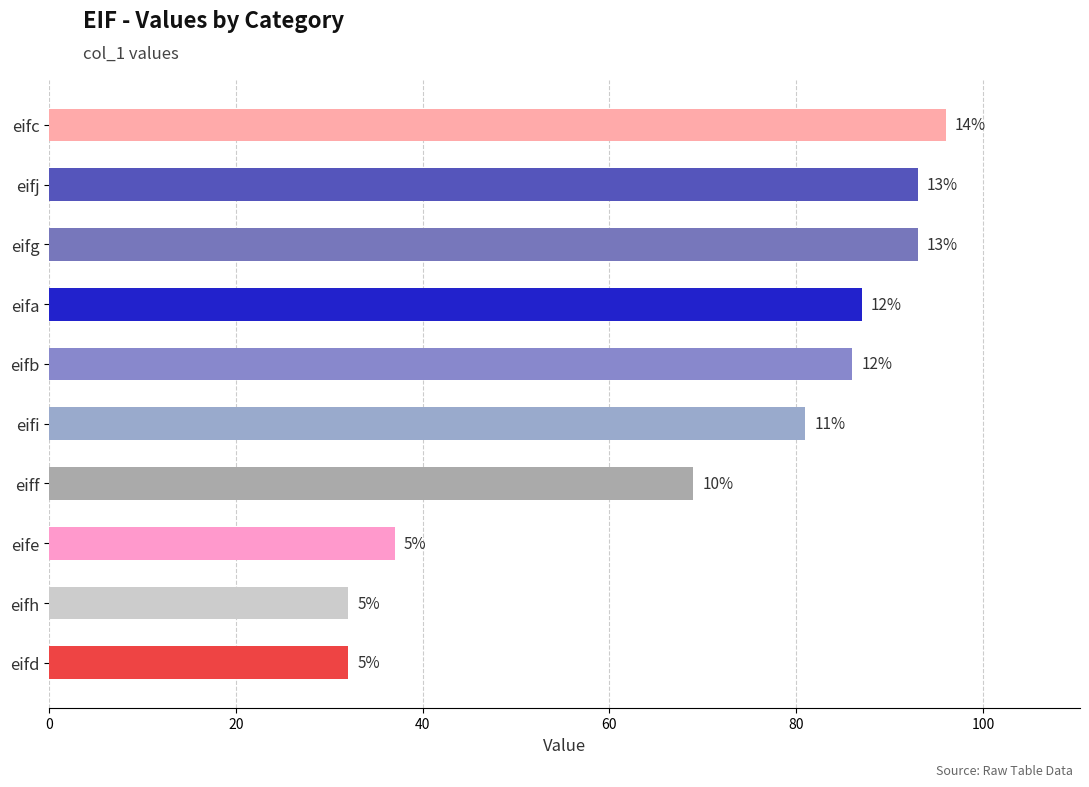

Are the bars horizontal?

Yes